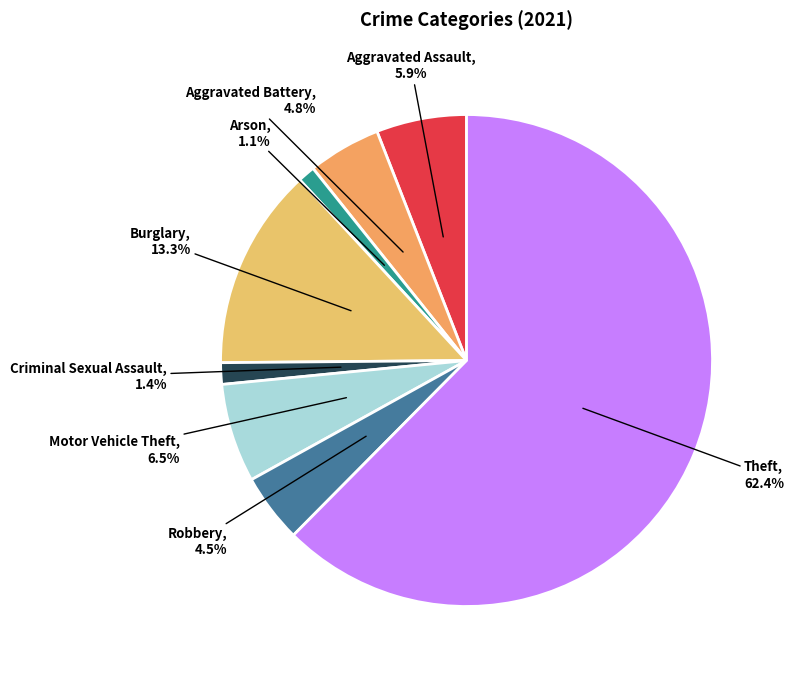

Which category accounts for the majority?

Theft